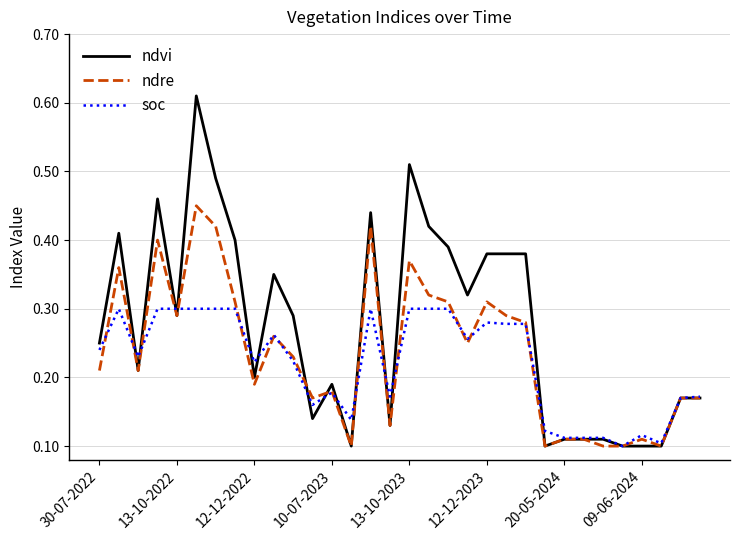

Which series has the largest total across all categories?

ndvi